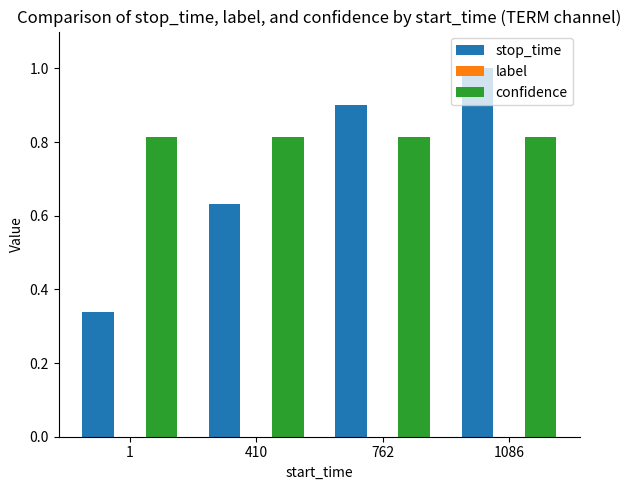

How many bars are there in each group?

2